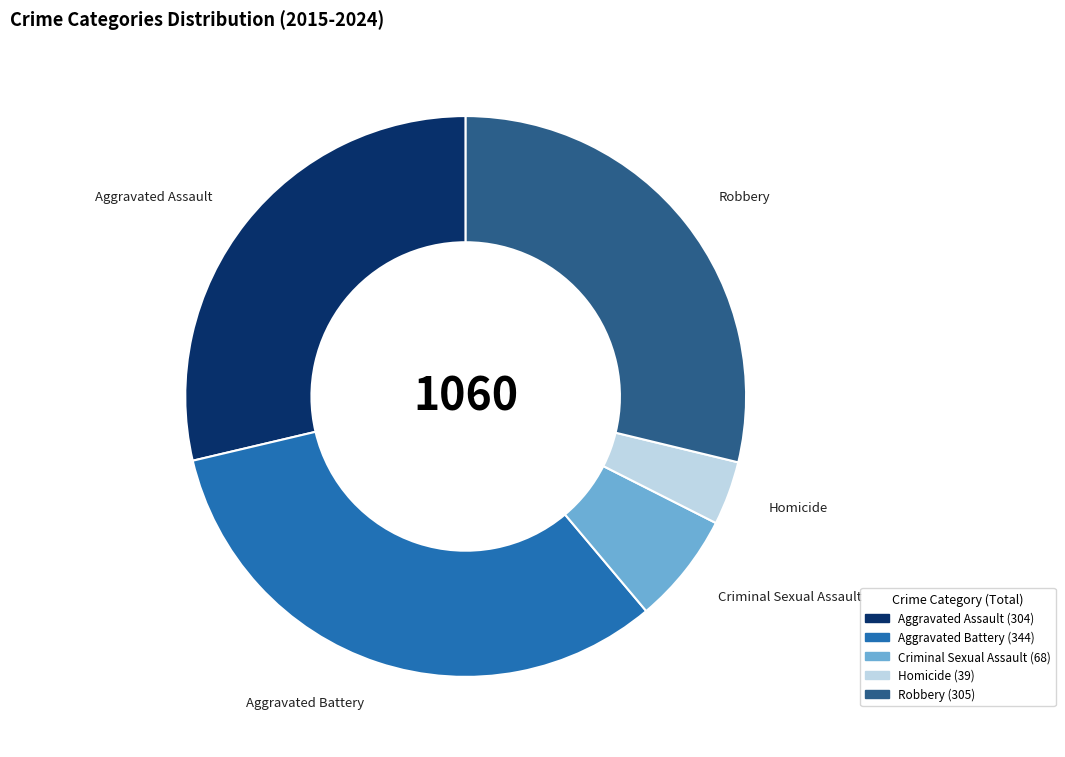

Is there any slice that represents more than half of the pie?

No